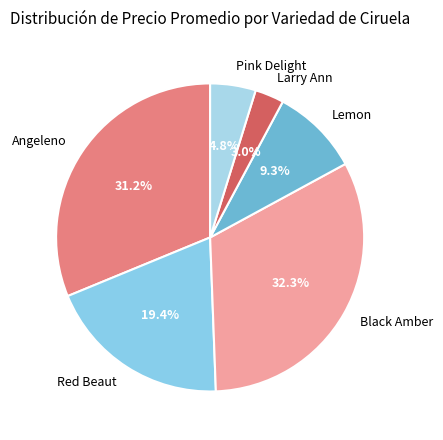

What is the largest slice in the pie chart?

Black Amber